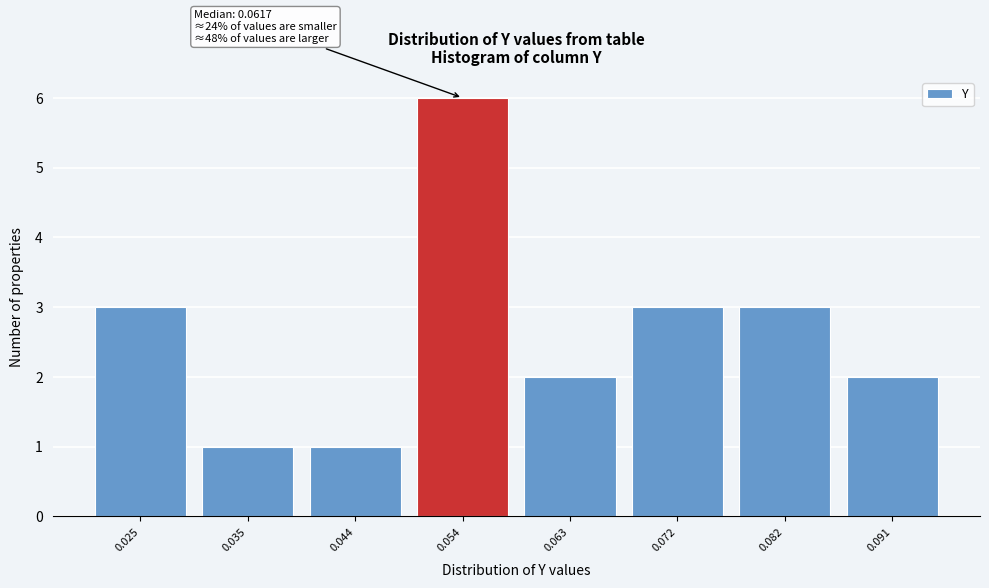

Reading left to right, transcribe all the data shown in this chart.

0.025=3	0.035=1	0.044=1	0.054=6	0.063=2	0.072=3	0.082=3	0.091=2